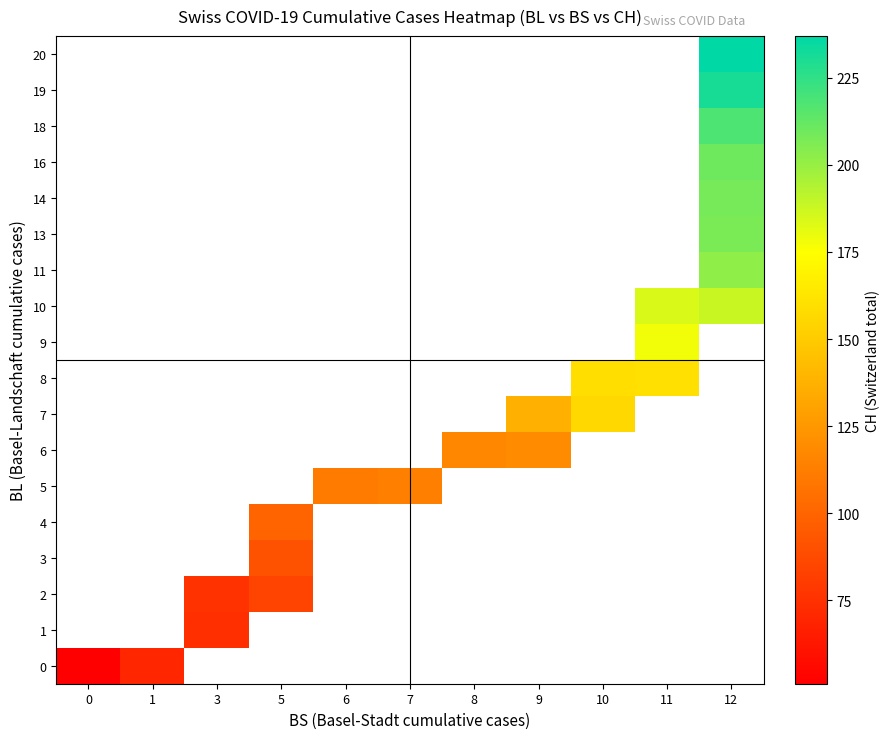

The row_1 series shows 74.0 at 3. True or false?

True